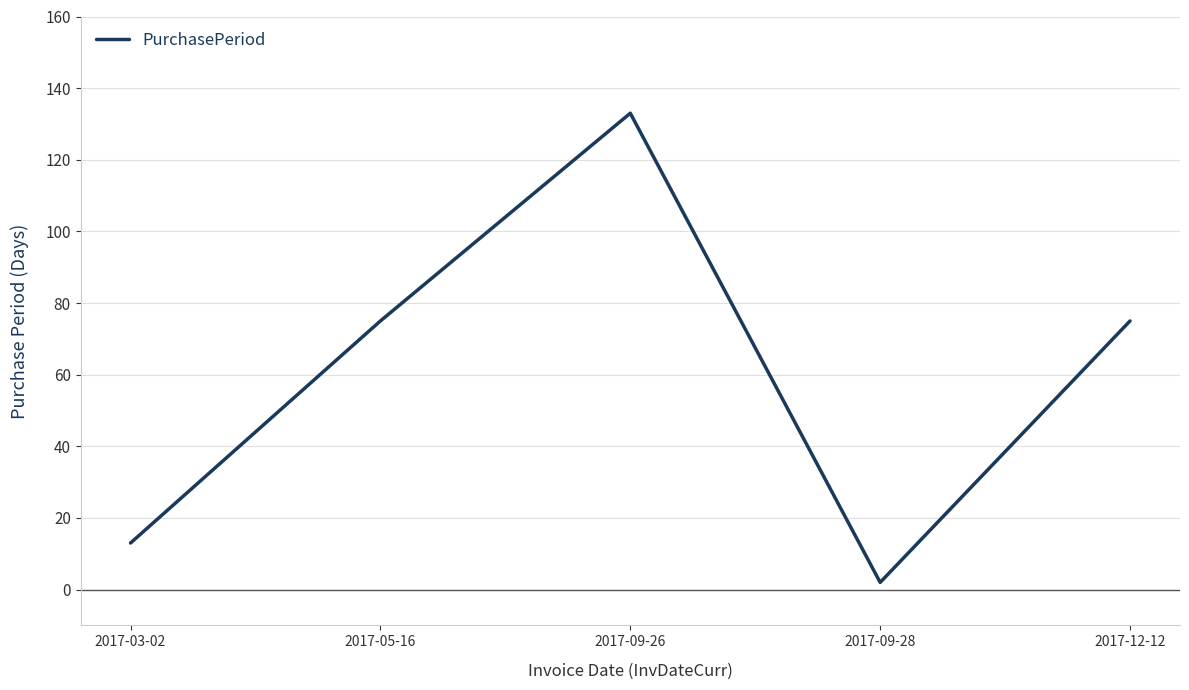

How many interior local peaks (higher than both neighbors) does the data have?

1